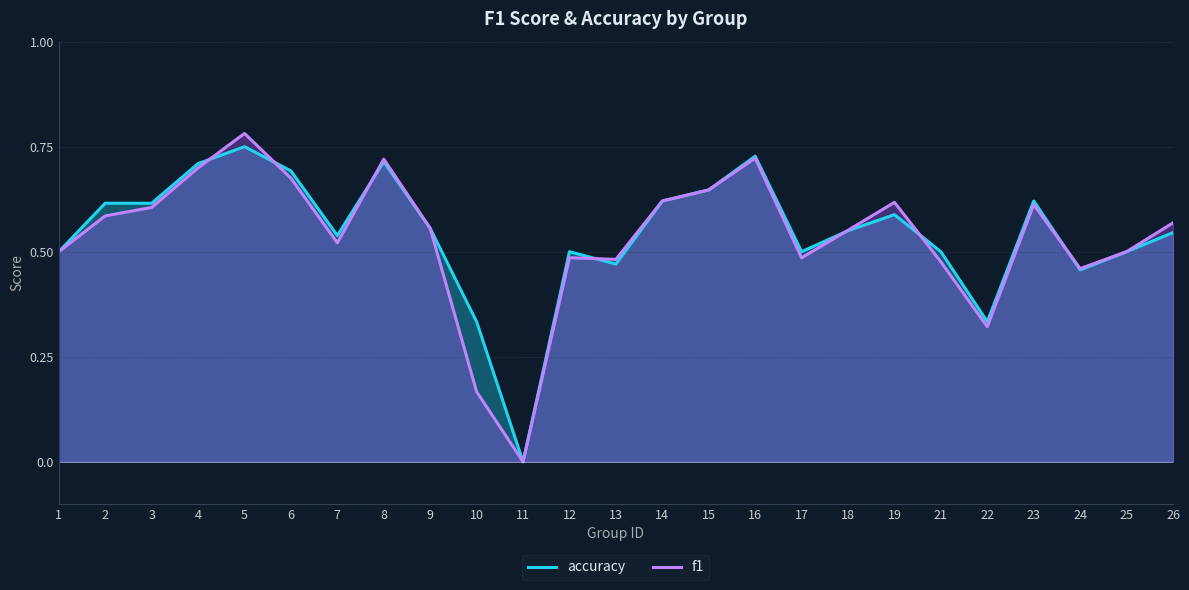

What is the average value of the f1 series?

0.5